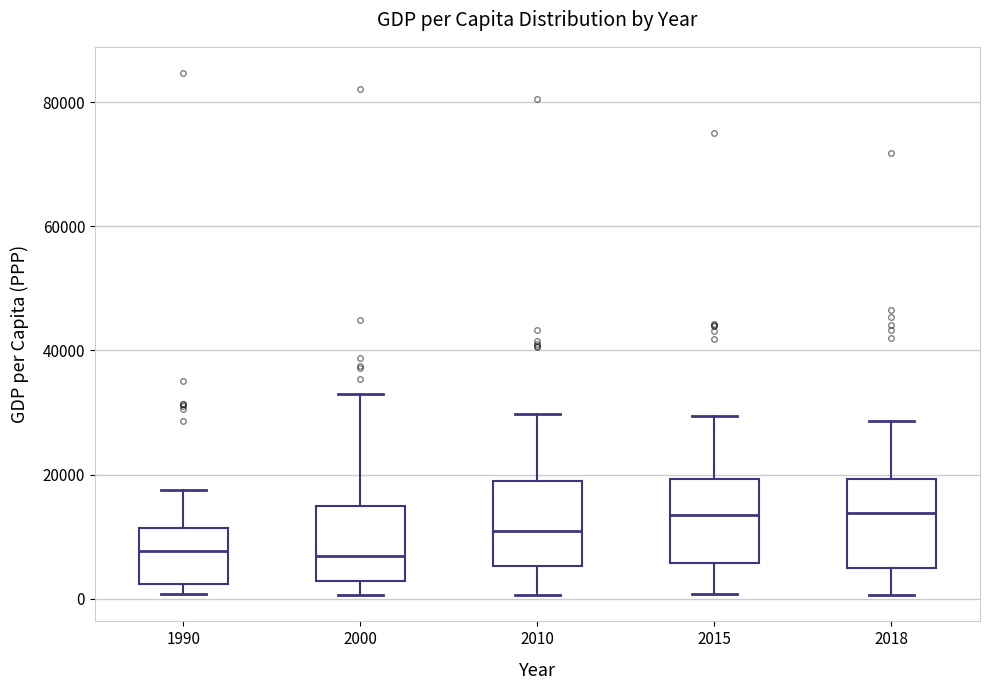

Reading left to right, transcribe this box plot: for each box, give where its median line is, the range the box spans, and where its two whiskers end, as read against the y-axis. The values are not printed on the chart, so give them approximately, as read against the axis.

1990: median 8000, box 2000 to 12000, whiskers 0 to 18000
2000: median 6000, box 2000 to 14000, whiskers 0 to 32000
2010: median 10000, box 6000 to 18000, whiskers 0 to 30000
2015: median 14000, box 6000 to 20000, whiskers 0 to 30000
2018: median 14000, box 6000 to 20000, whiskers 0 to 28000